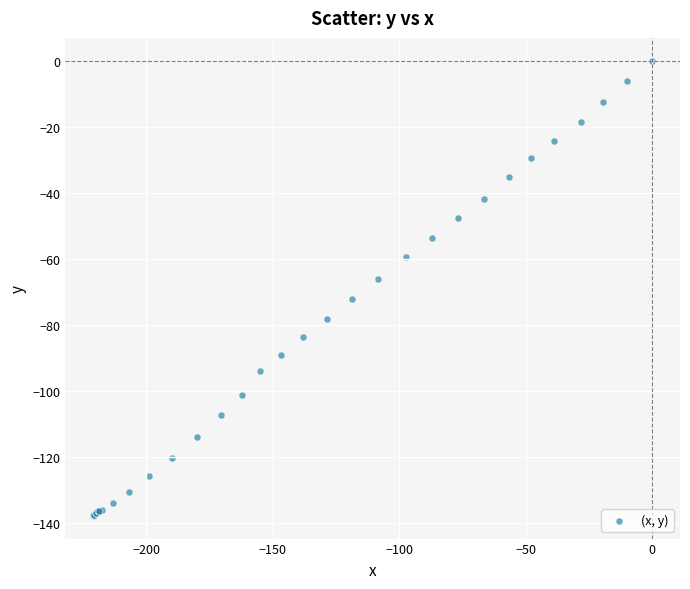

What Y value in the scatter plot is closest to -68?

-66.2